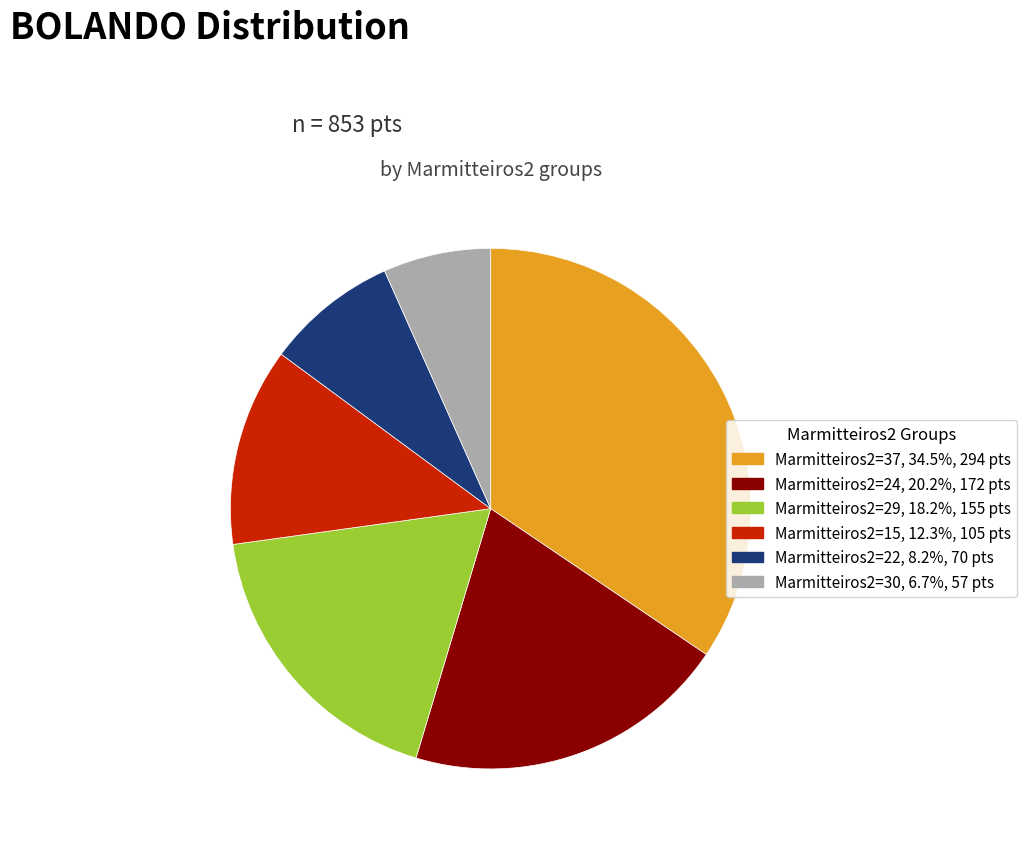

Is there a majority slice in this chart?

No